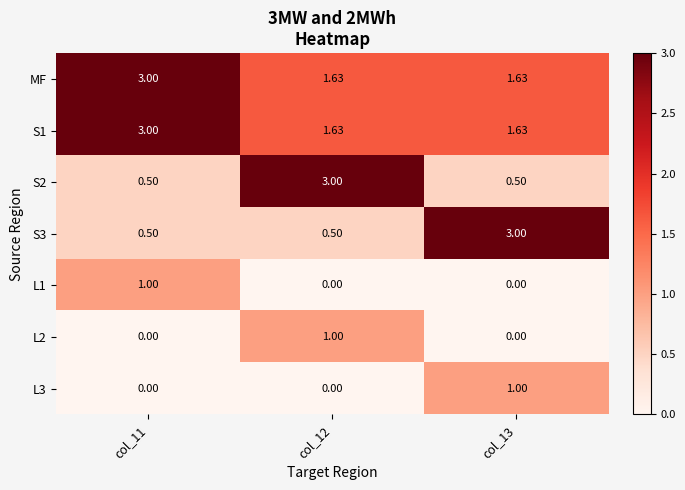

Is the value of L1 at col_12 greater than the value of S1 at col_12?

No